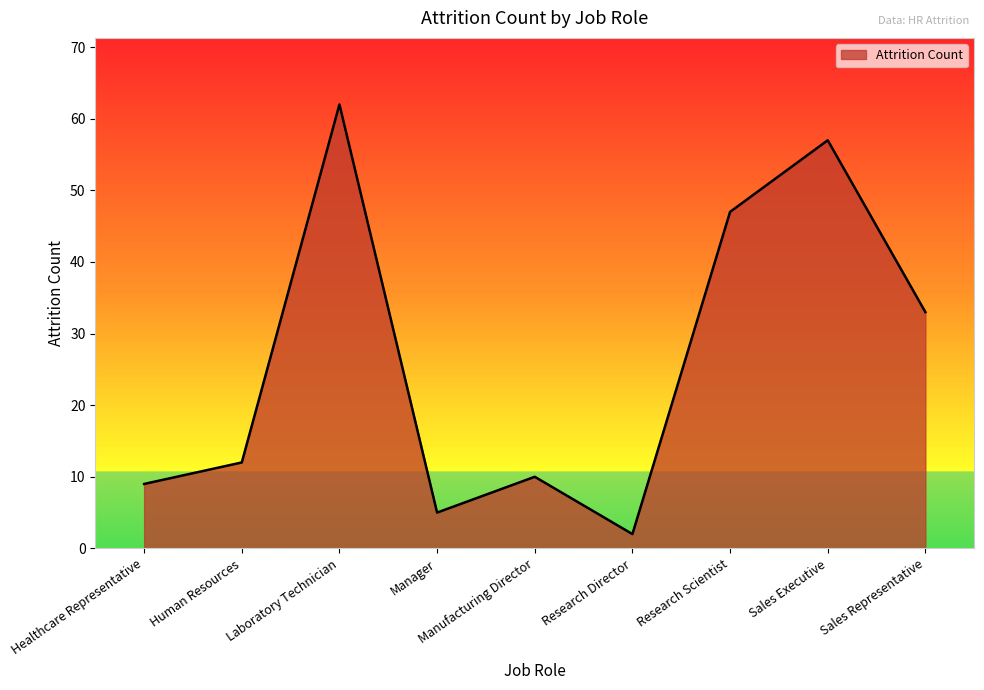

What position from the right is Research Scientist?

3